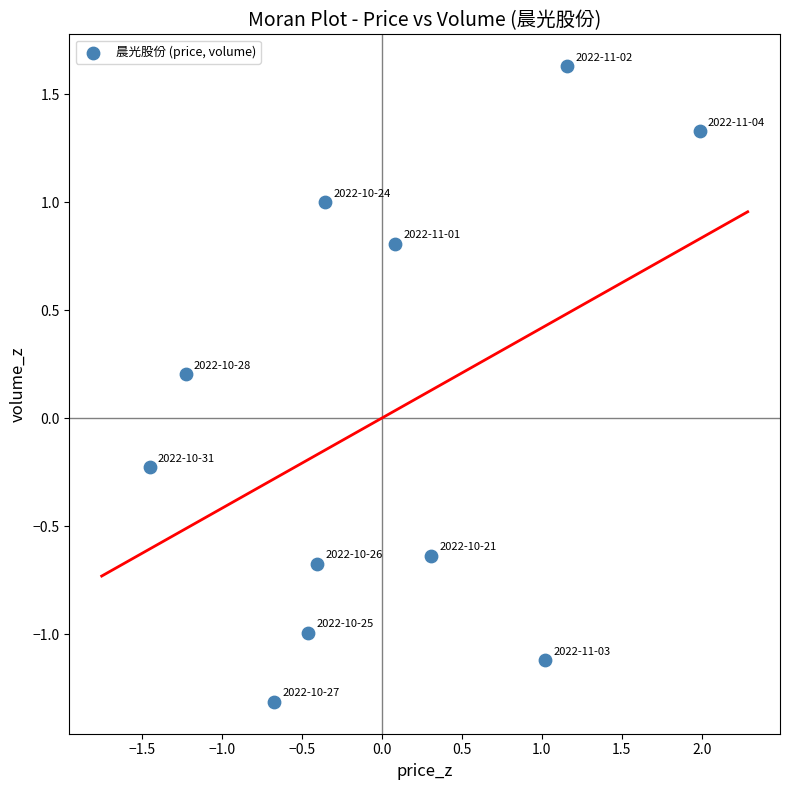

What is the range of X values (max minus min)?

3.4